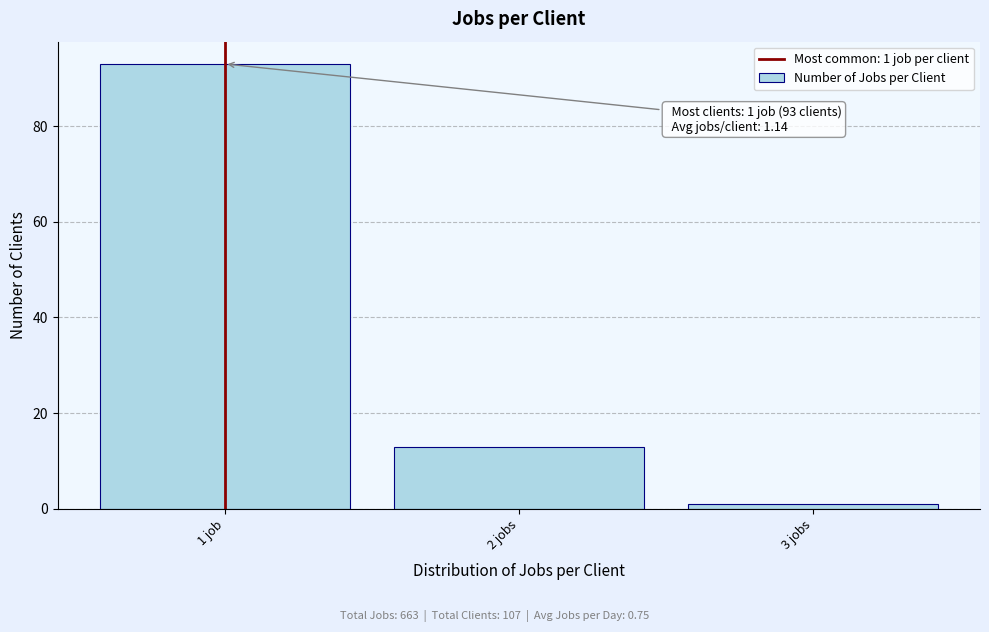

Reading left to right, extract all data points from this chart.

93	13	1